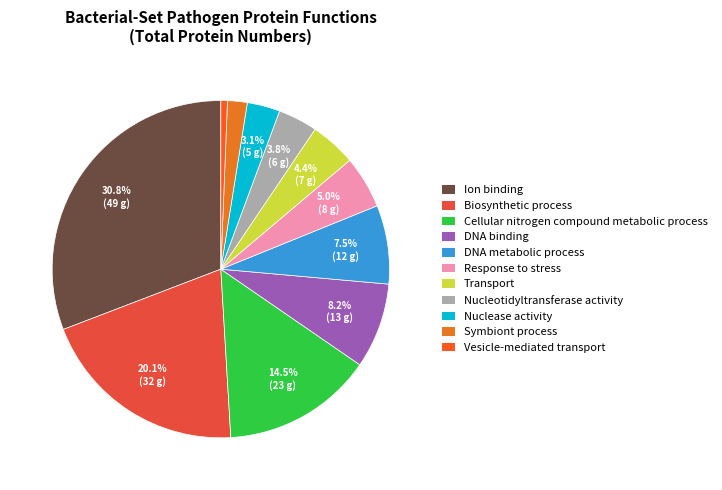

To the nearest percent, what portion does Nuclease activity represent?

3%